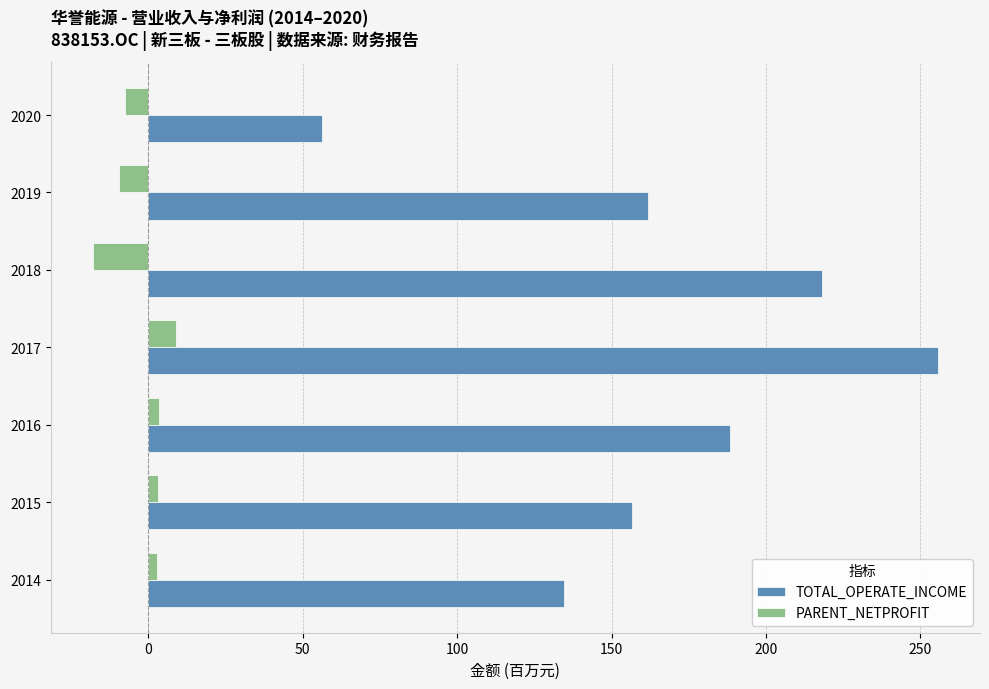

What value does the PARENT_NETPROFIT series have at 2020?

-7.6